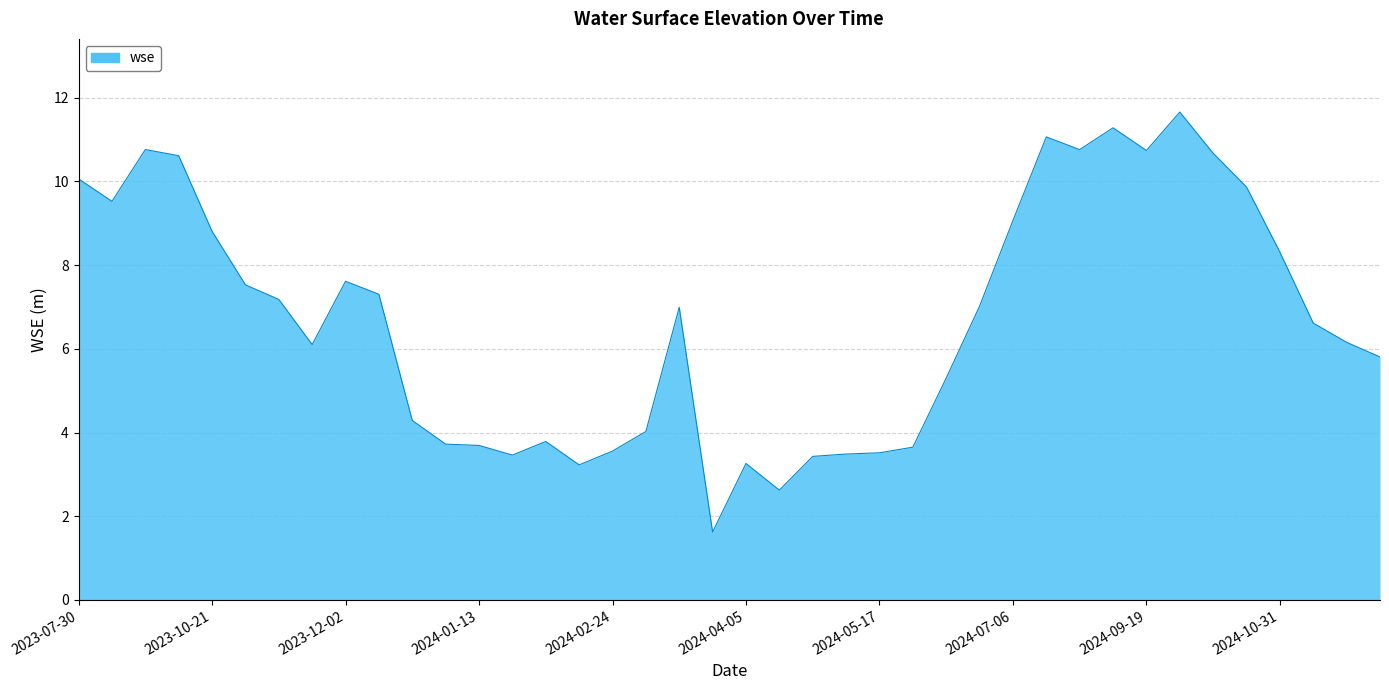

What is the greatest value displayed?

11.7